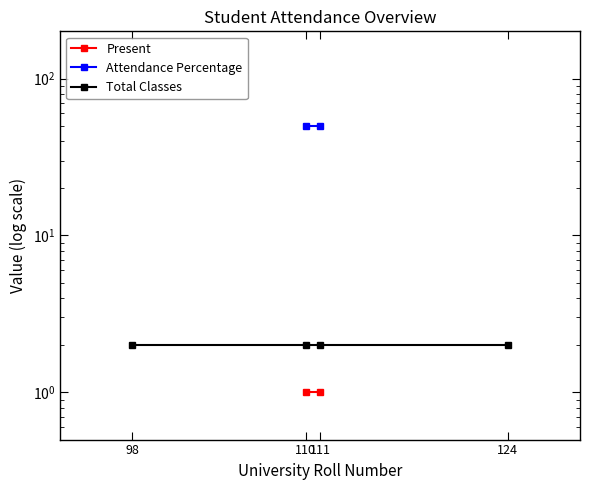

At which label does Total Classes reach its minimum?

98